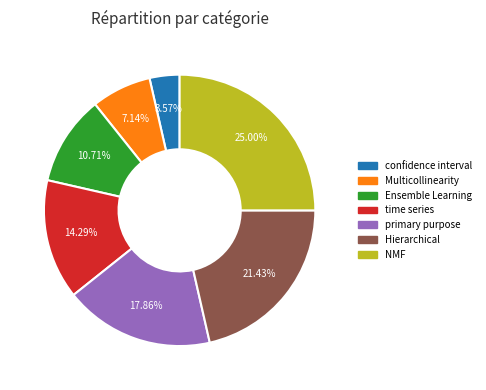

Rank the categories by value from lowest to highest.

confidence interval, Multicollinearity, Ensemble Learning, time series, primary purpose, Hierarchical, NMF